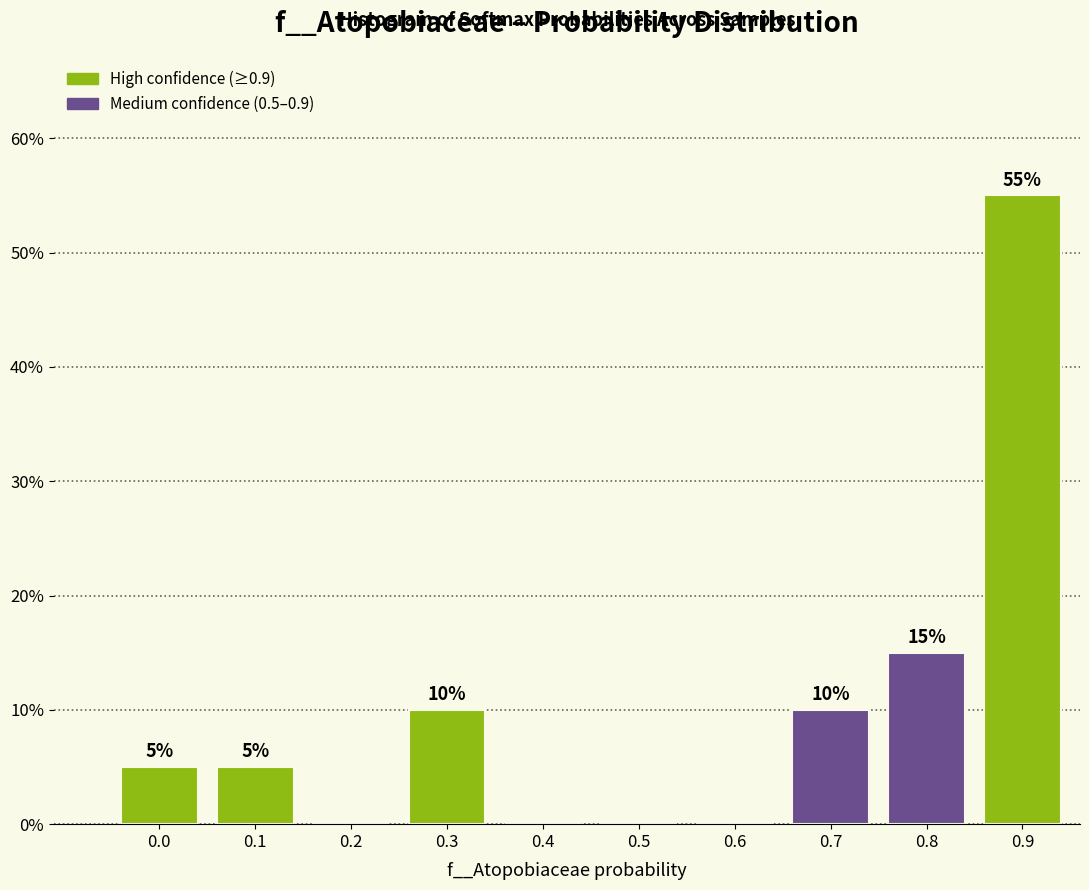

Reading right to left, transcribe all the data shown in this chart.

0.9=55.0	0.8=15.0	0.7=10.0	0.6=0.0	0.5=0.0	0.4=0.0	0.3=10.0	0.2=0.0	0.1=5.0	0.0=5.0